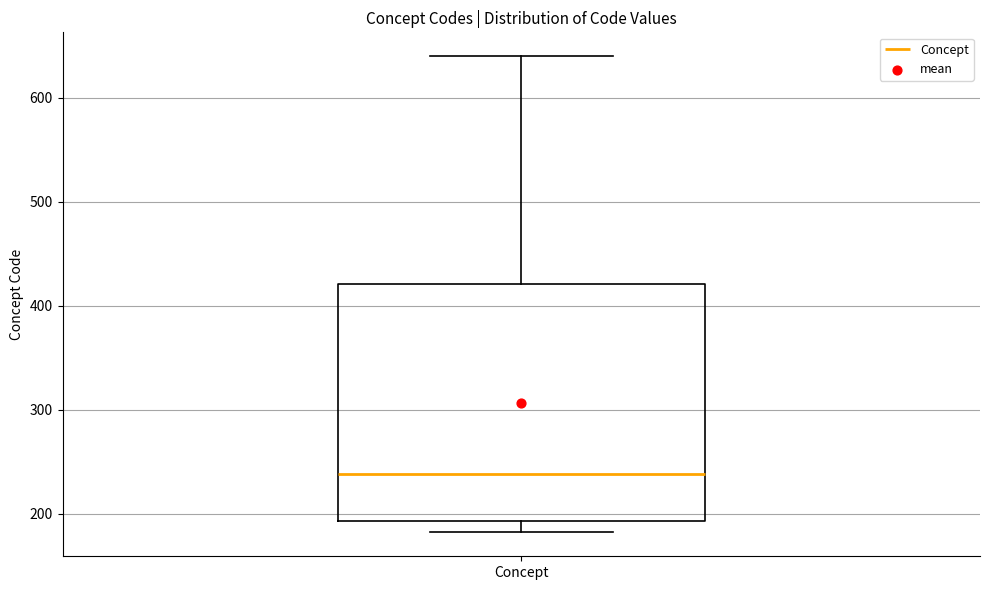

Read this box plot against the y-axis: the position of the median line, the range covered by the box, and the ends of both whiskers. The values are not printed on the chart, so give them approximately, as read against the axis.

median 240, box 190 to 420, whiskers 180 to 640